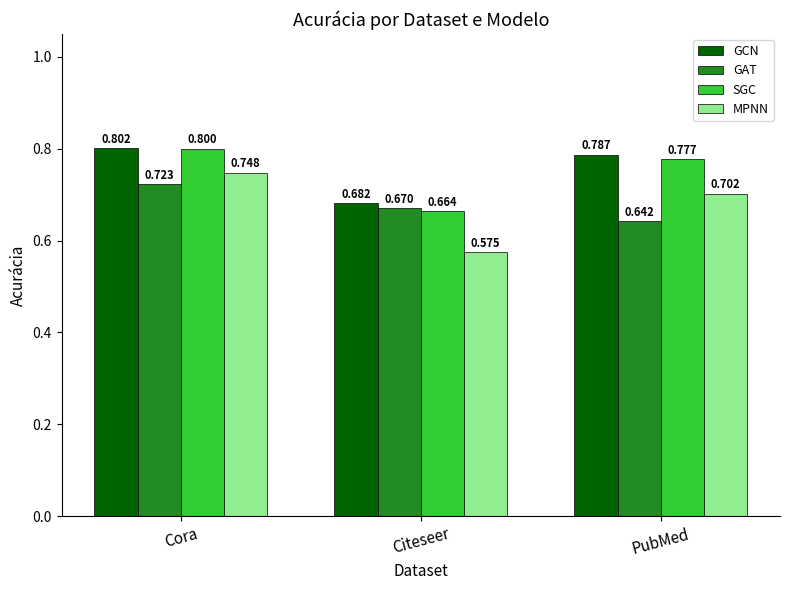

Which category has the lowest value in the SGC series?

Citeseer